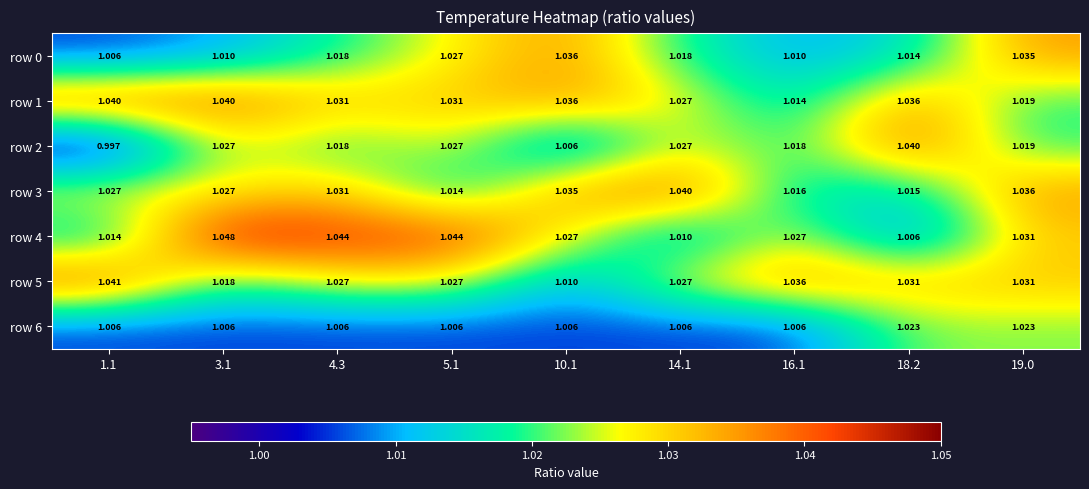

Is the value of row 1 at 10.1 greater than the value of row 6 at 14.1?

Yes